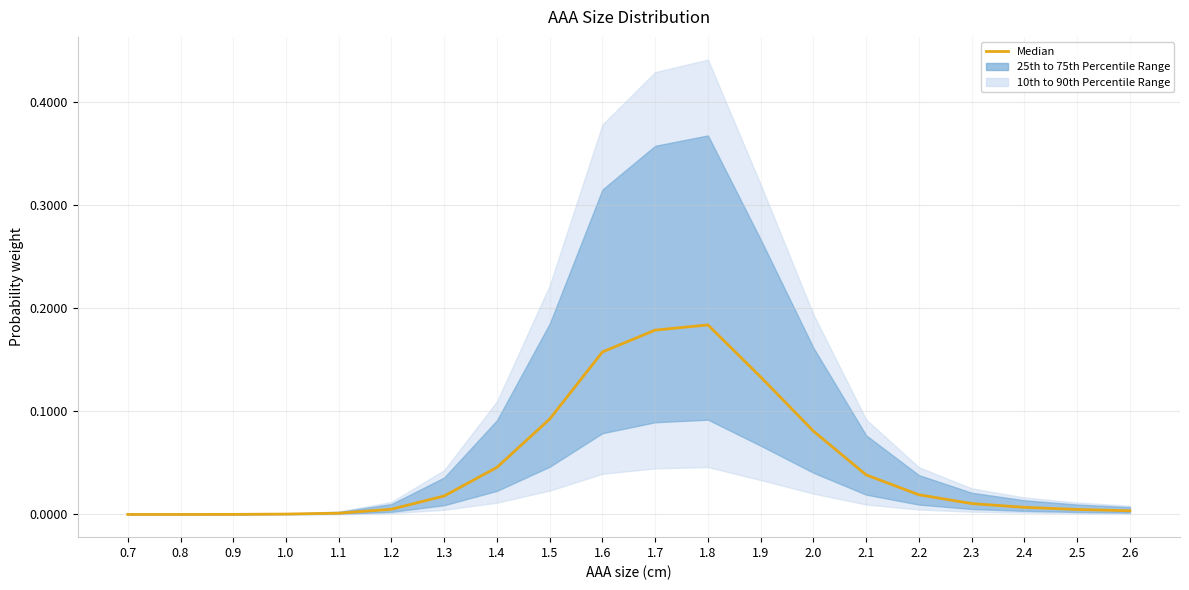

Reading left to right, what are all the values shown in this chart?

0.0	0.0	0.0	0.0	0.0	0.0	0.0	0.0	0.1	0.2	0.2	0.2	0.1	0.1	0.0	0.0	0.0	0.0	0.0	0.0